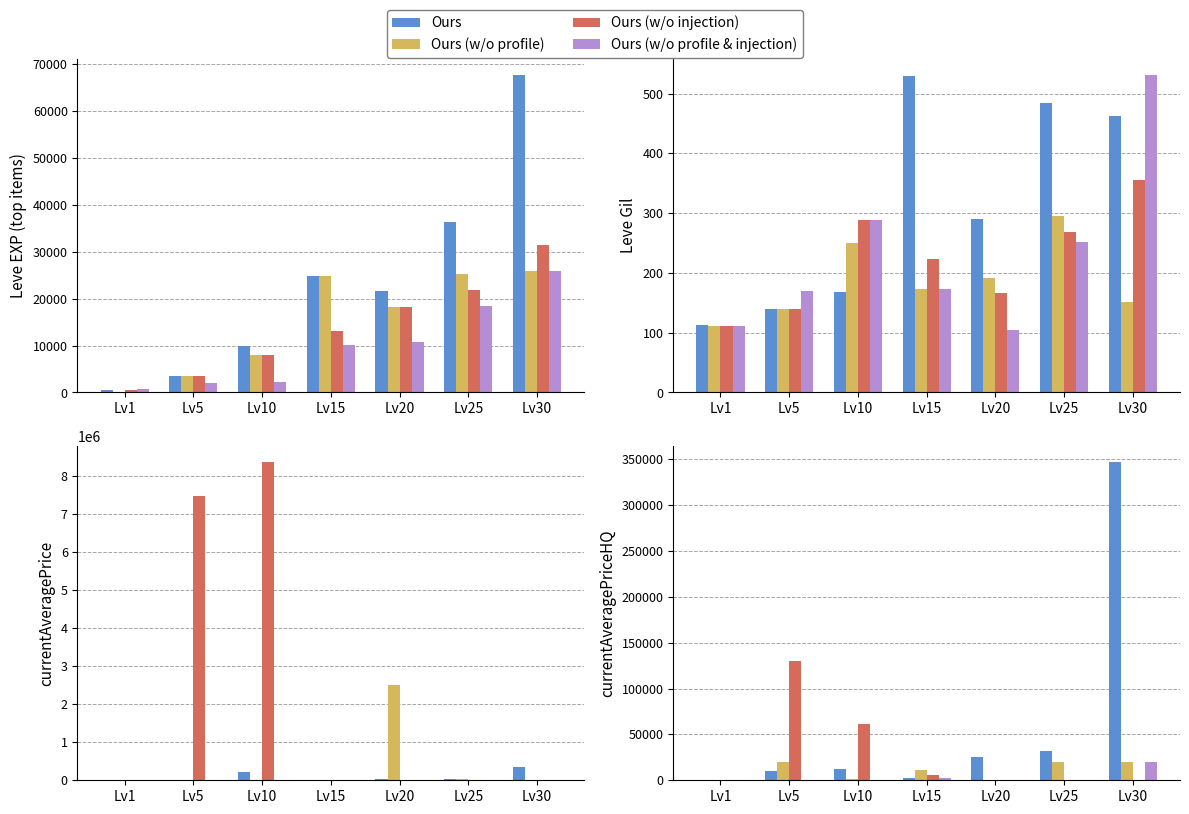

The Ours (w/o profile & injection) series shows -10614.4 at Lv5. True or false?

False